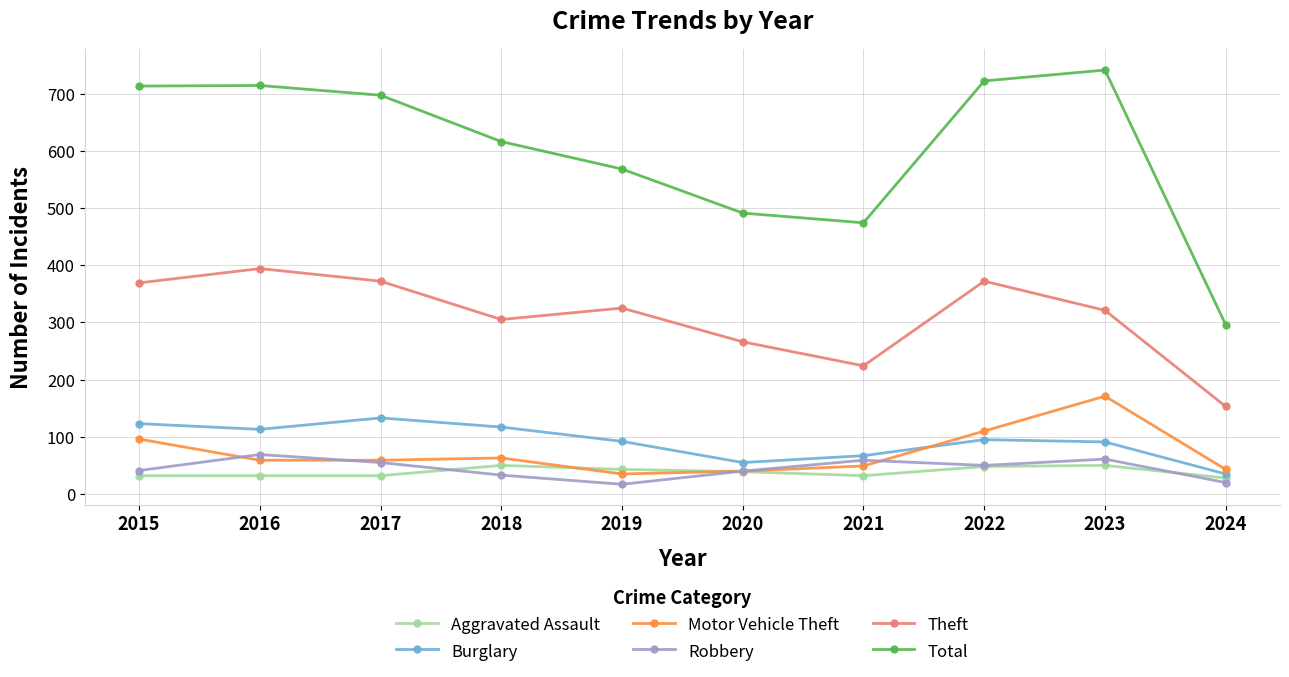

At which label does Theft first exceed 325?

2015